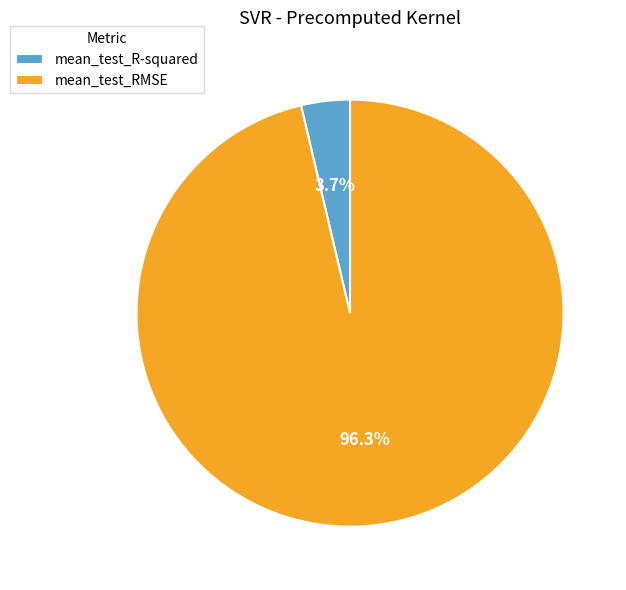

Which category has the smallest portion of the pie?

mean_test_R-squared